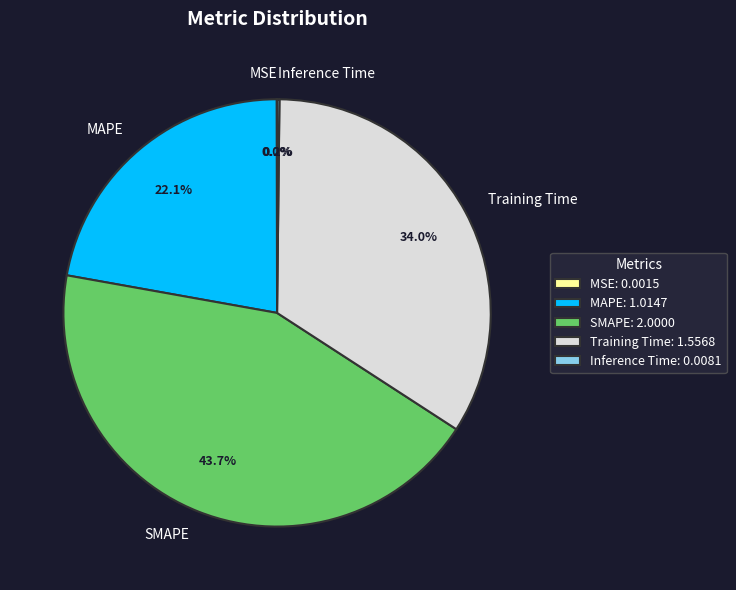

Which has a higher value, MAPE or SMAPE?

SMAPE